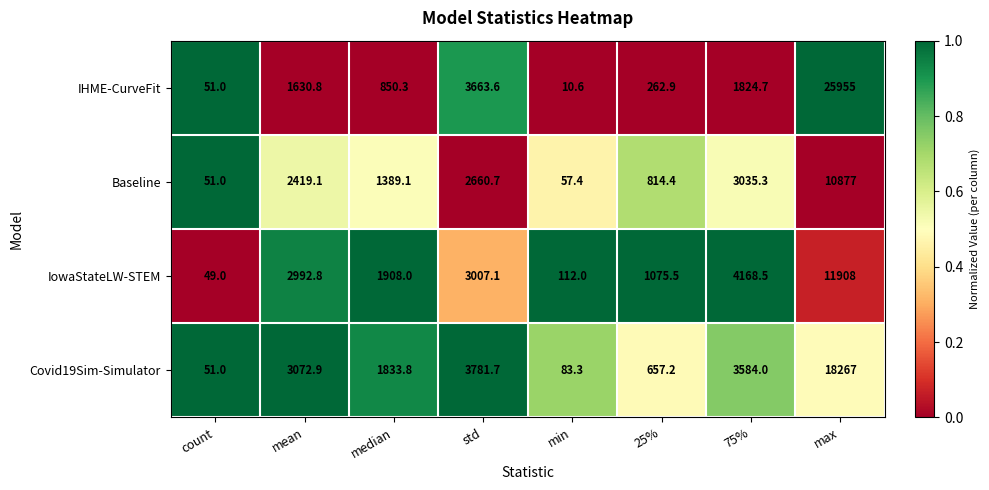

Which category has the highest value across all series?

max